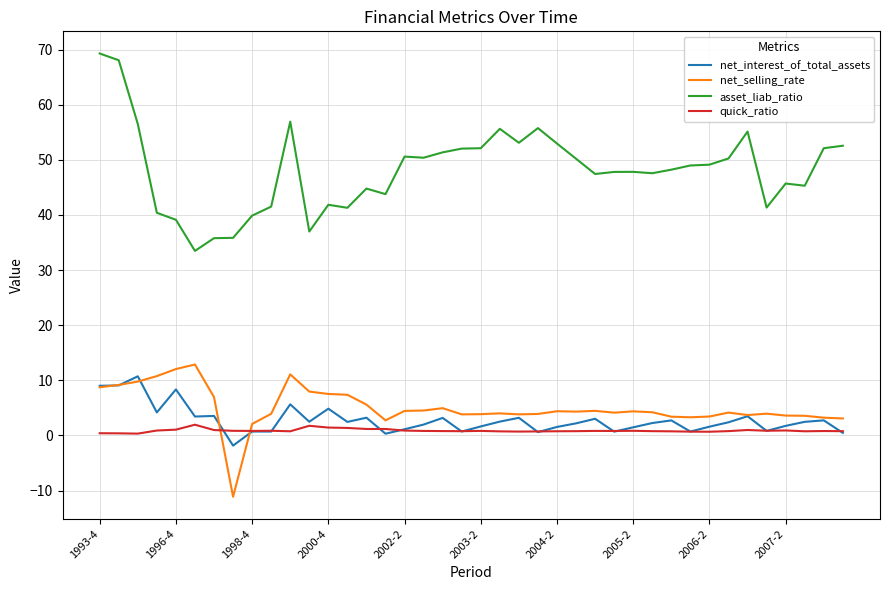

Which series has the largest range (max minus min)?

asset_liab_ratio